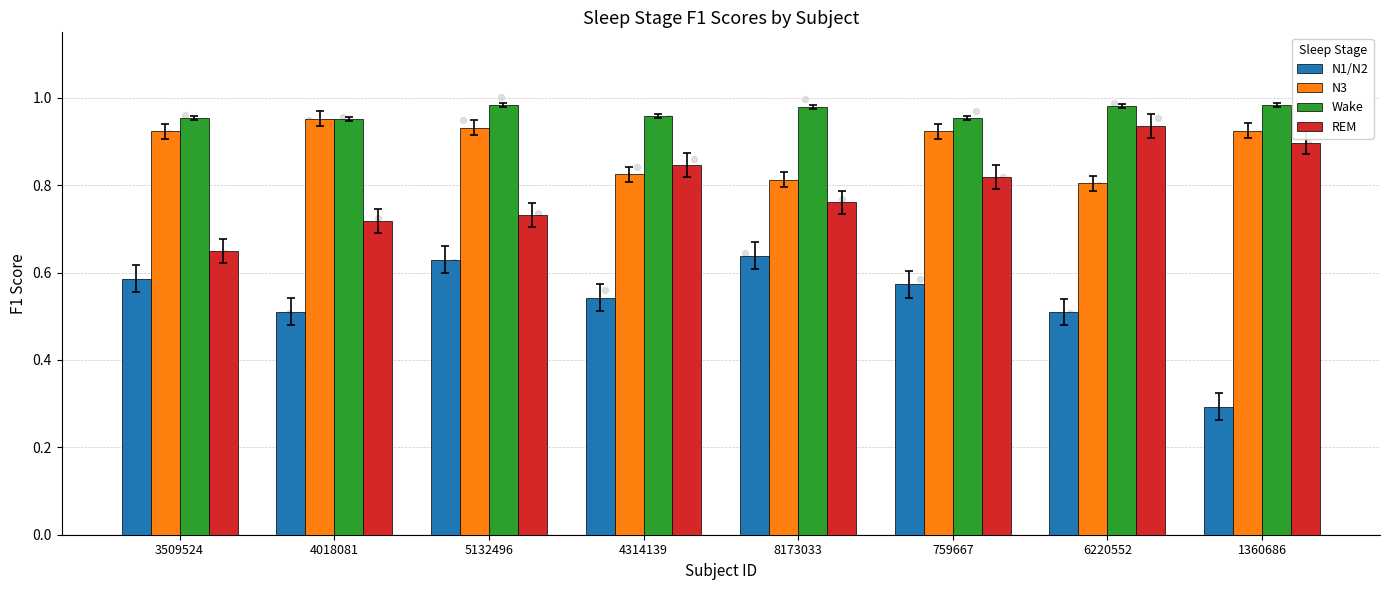

Which series has the largest Y range (max minus min)?

N1/N2